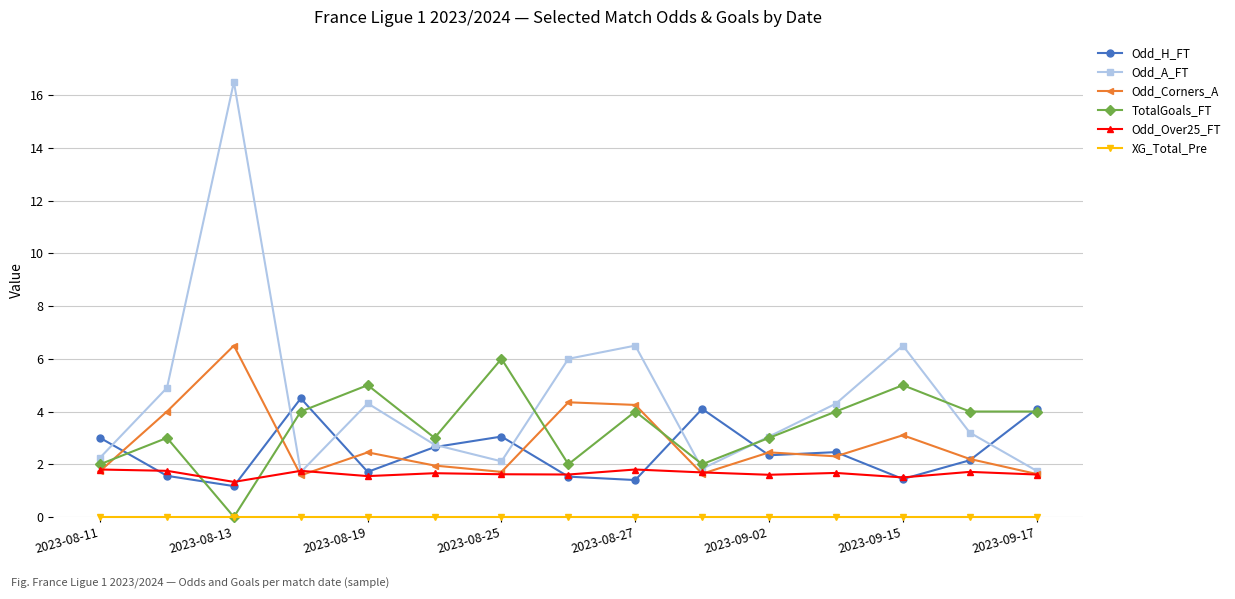

Which series has the largest total across all categories?

Odd_A_FT